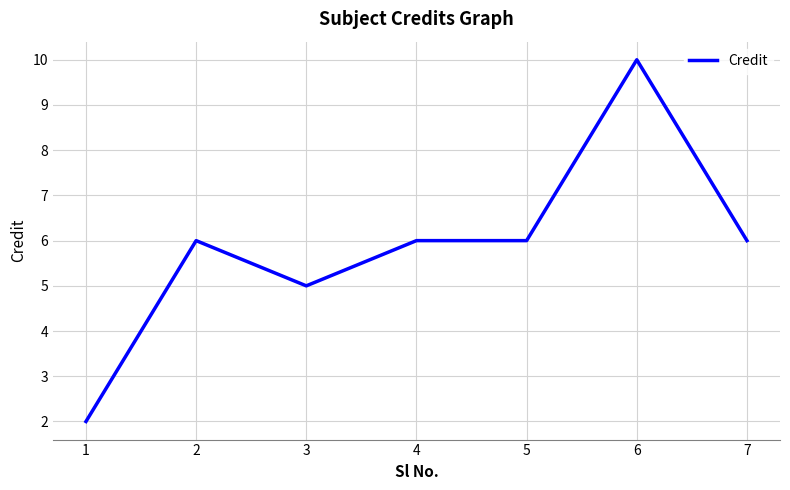

What is the difference between the second highest and minimum values?

4